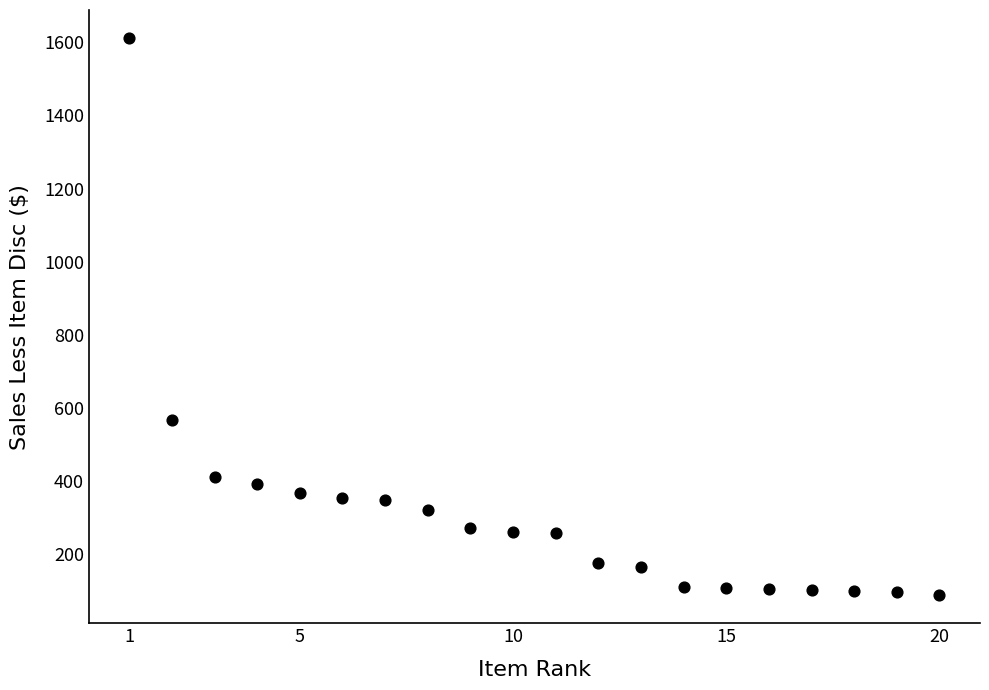

What is the range of X values (max minus min)?

19.0